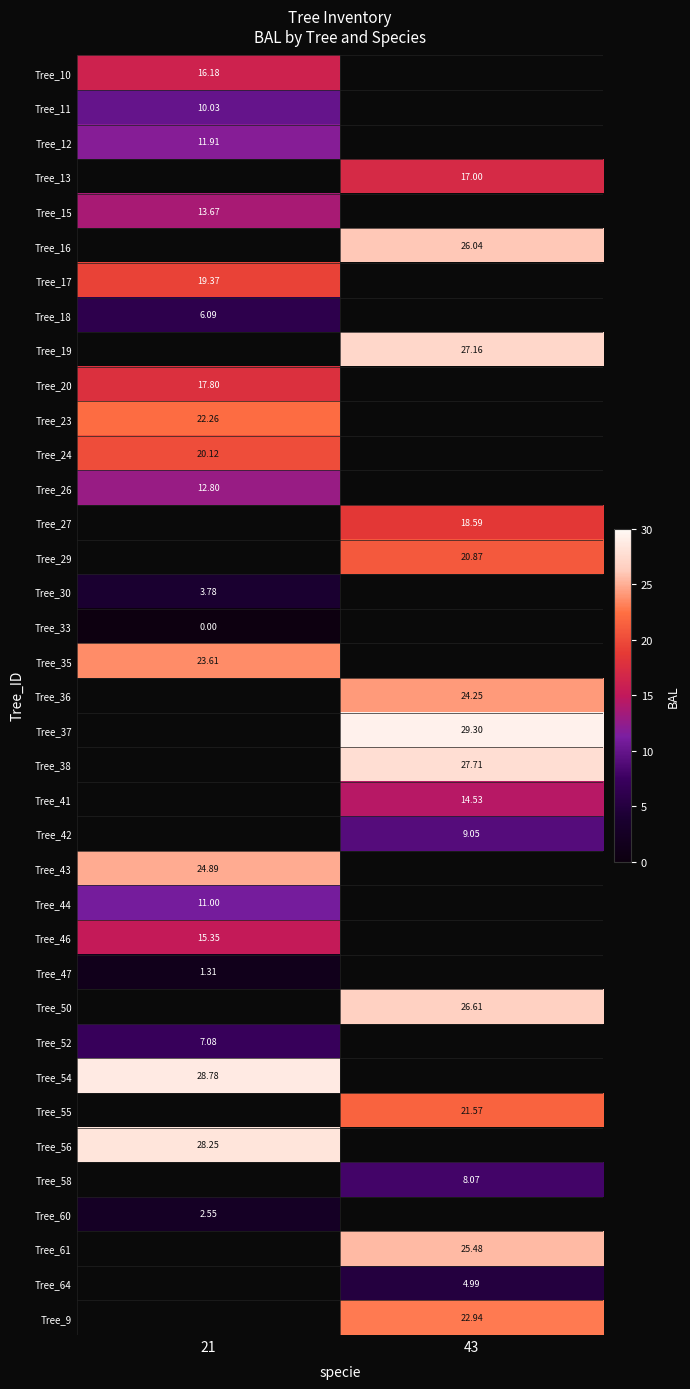

How many values in the Tree_55 series exceed 21?

1